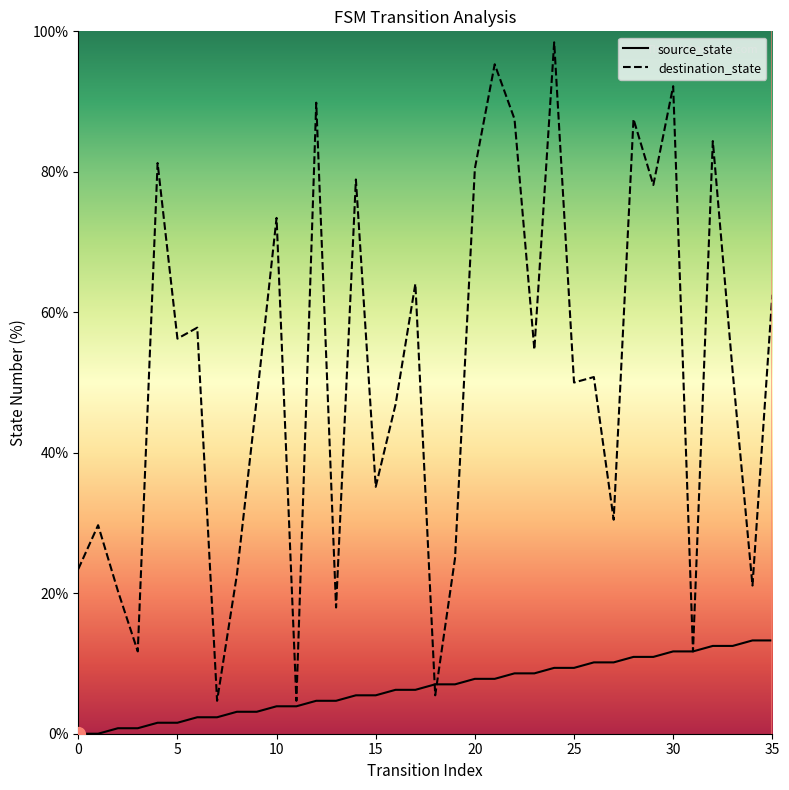

Which series has the largest range (max minus min)?

destination_state